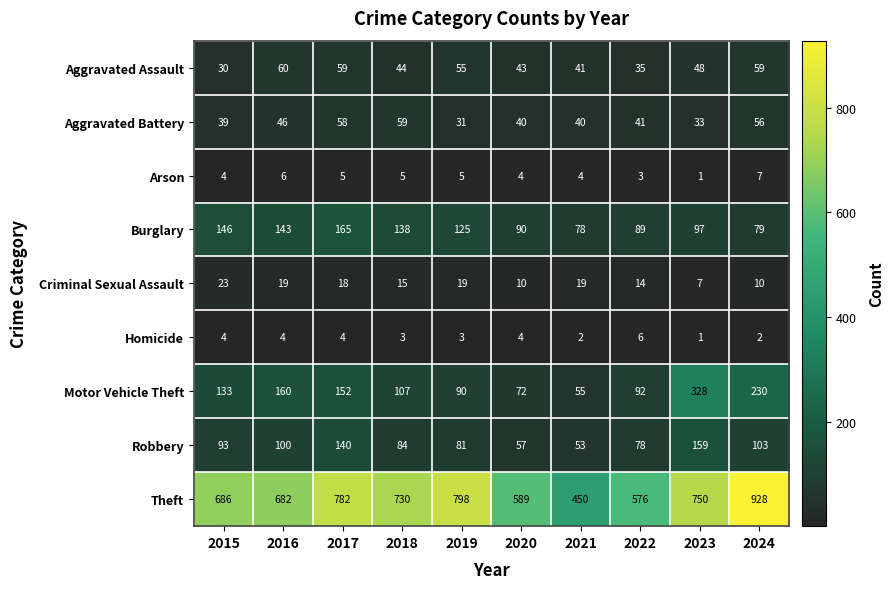

Where does the Aggravated Battery series first go above 41?

2016